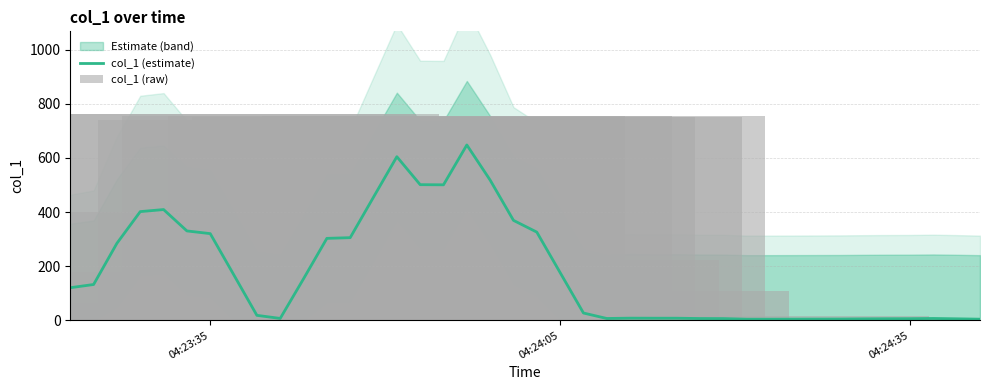

Are the bars grouped side by side (vs. stacked)?

Yes